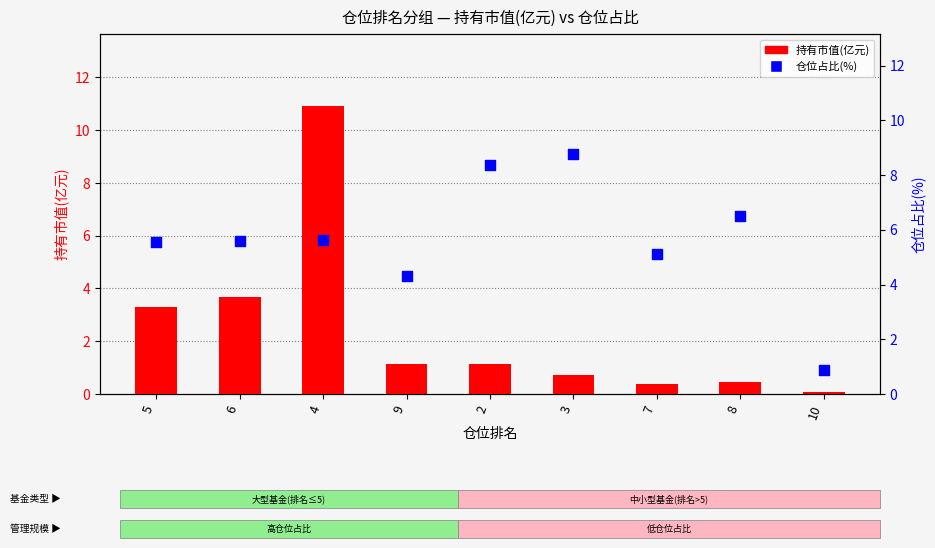

At which category is the sum across all series the highest?

4